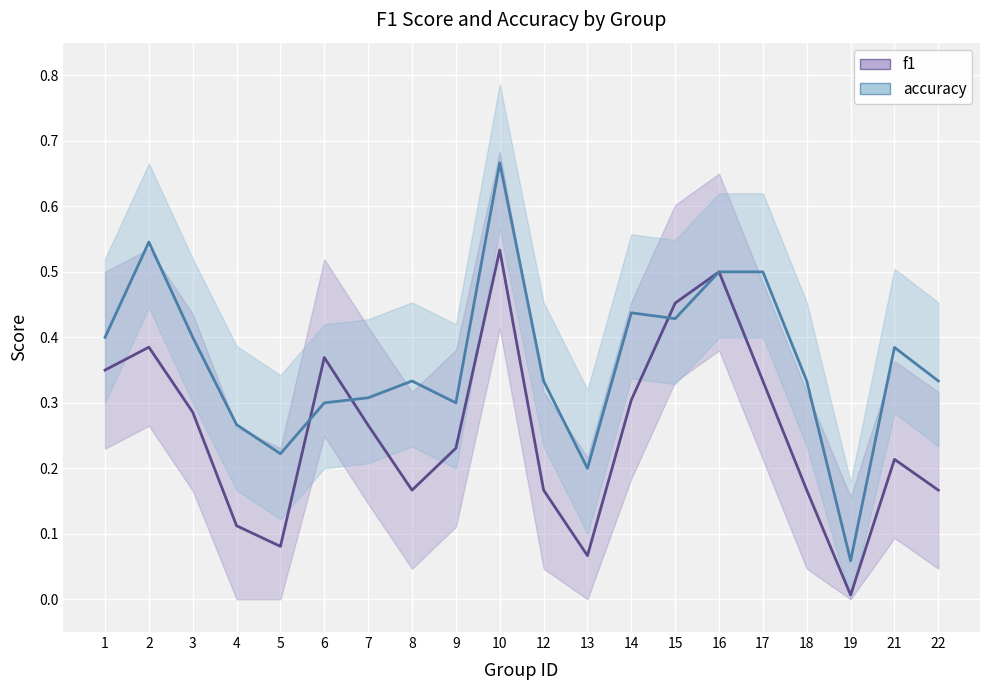

Which category has the highest value in the accuracy series?

10